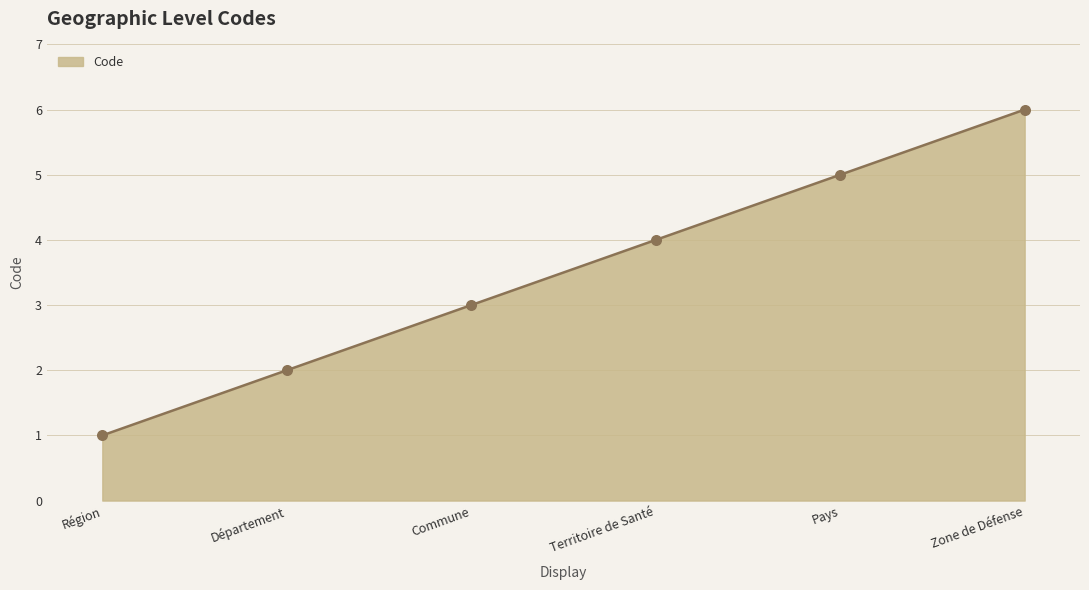

Approximately how many times larger is the value at Zone de Défense compared to Pays?

1.2